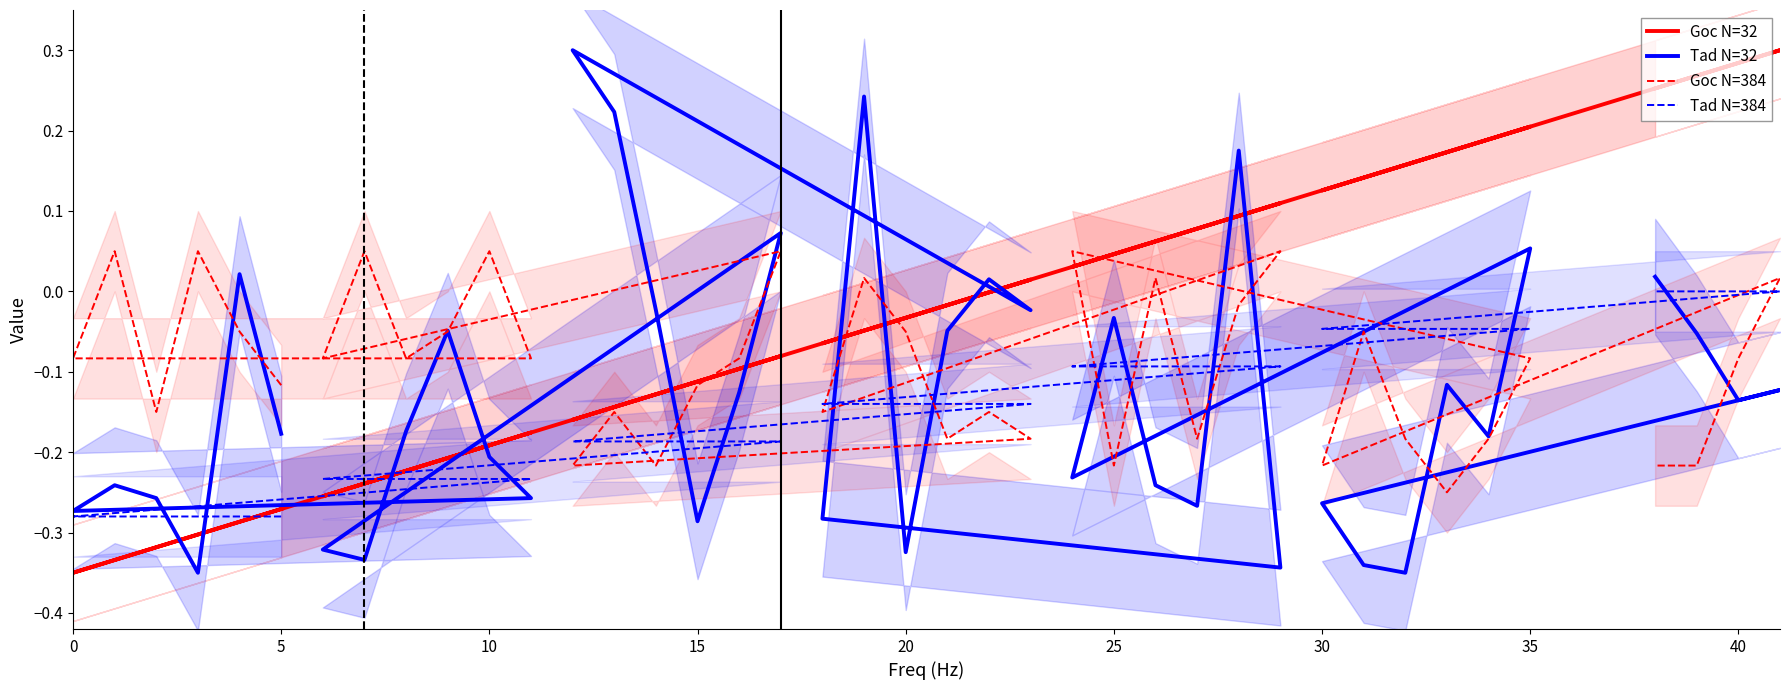

What is the maximum value shown in the chart?

0.3